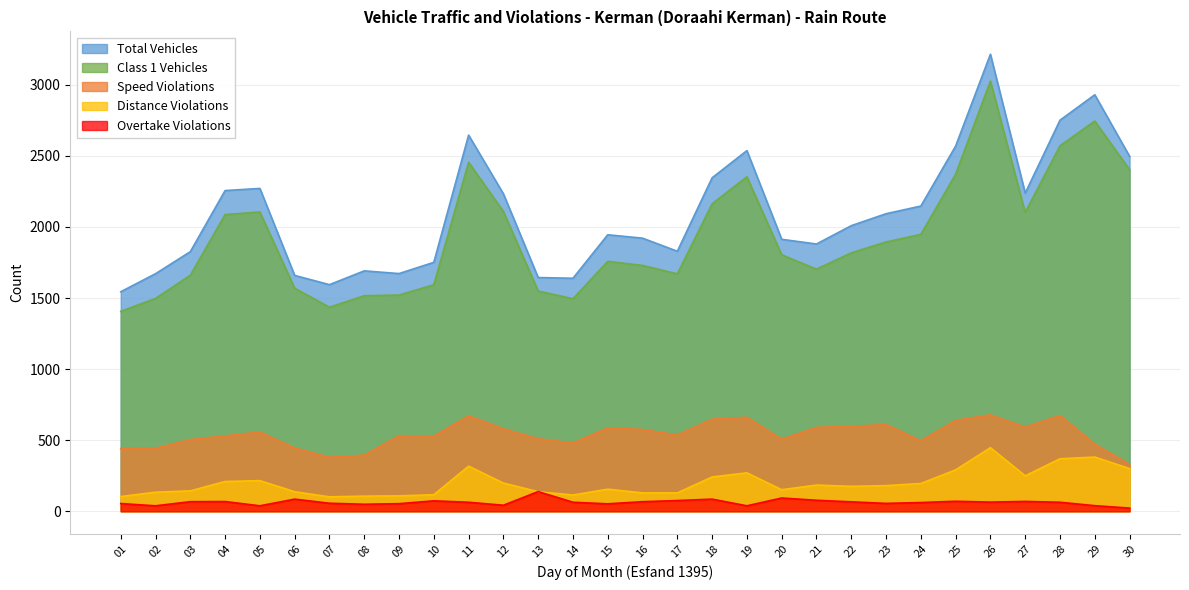

What is the sum of the distance_violations values at 22 and 09?

283